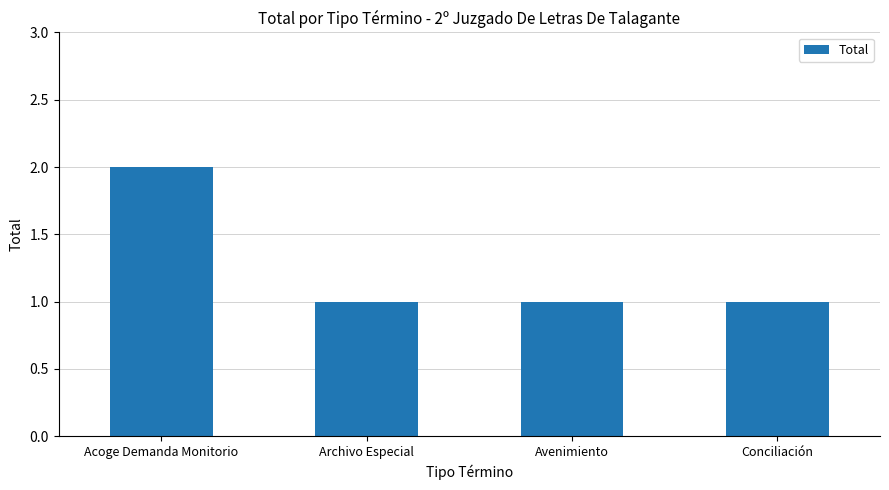

True or false: the data shows 1 at Archivo Especial.

True